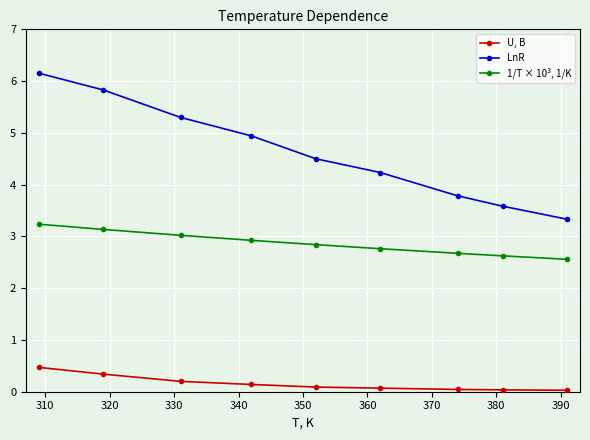

Which series has the largest total across all categories?

LnR